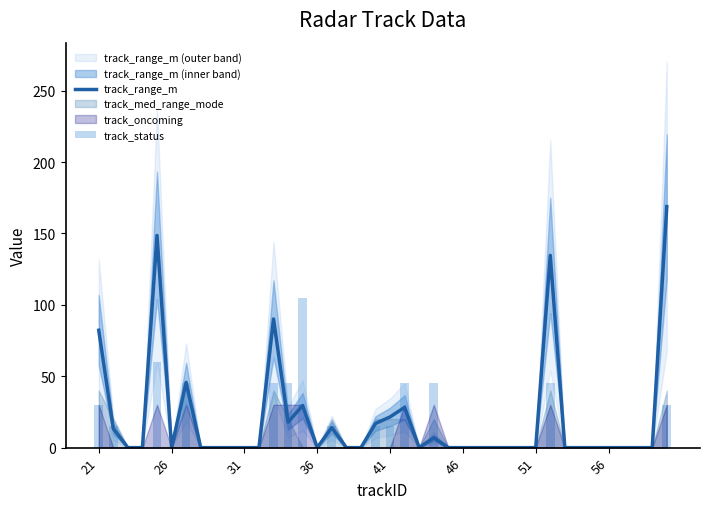

What is the difference between the second highest and minimum values in the track_status series?

60.0